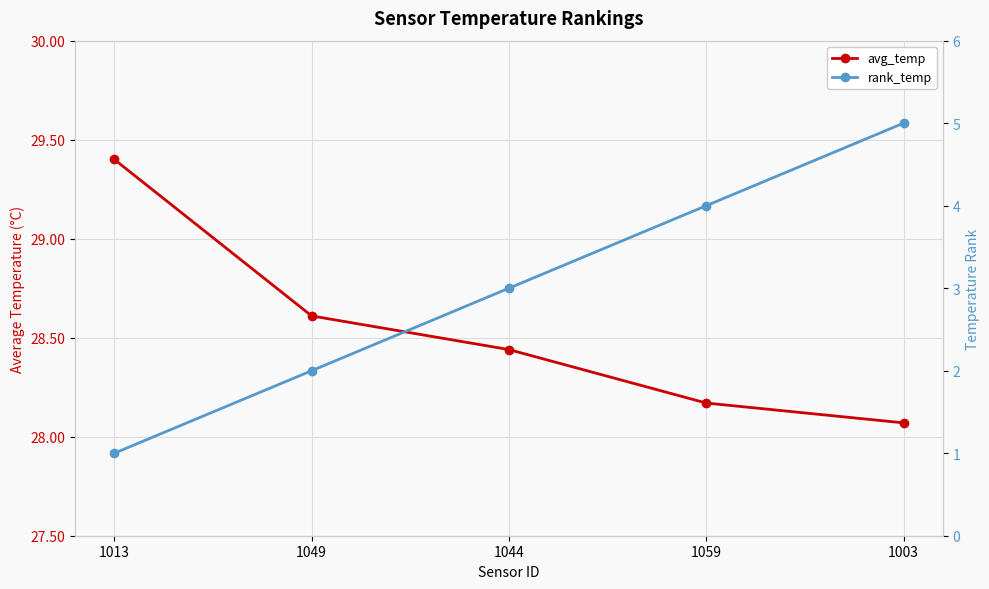

Which series has the largest total across all categories?

avg_temp